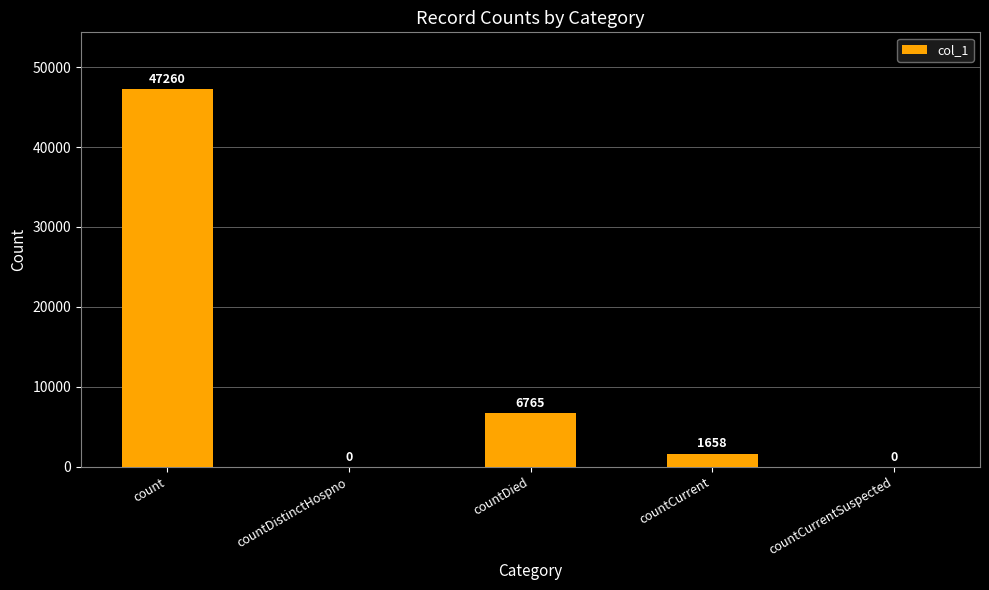

Does the chart contain stacked bars?

No